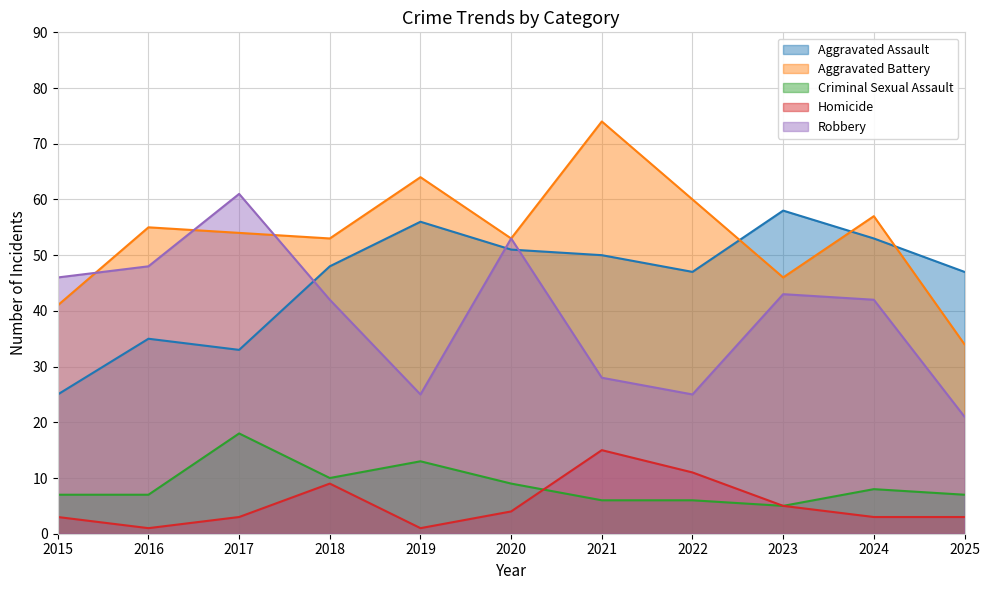

At which label is Homicide closest to 8?

2018